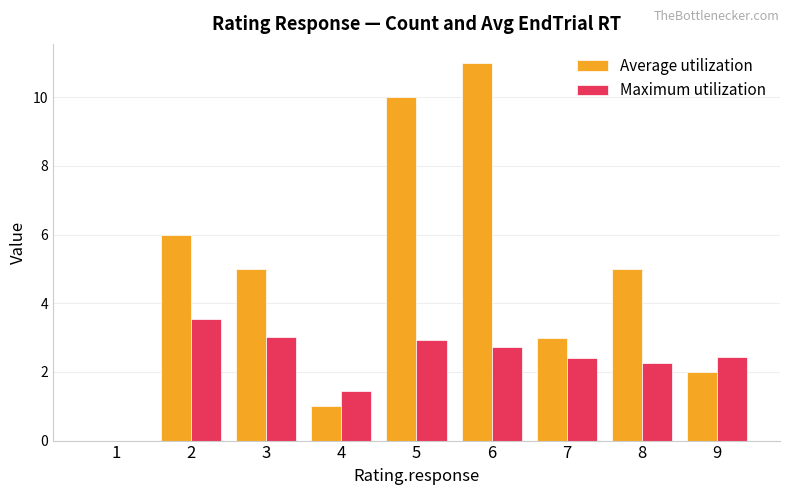

Reading left to right, extract all data points from this chart.

Average utilization: 1=0.0	2=6.0	3=5.0	4=1.0	5=10.0	6=11.0	7=3.0	8=5.0	9=2.0
Maximum utilization: 1=0.0	2=3.5	3=3.0	4=1.4	5=2.9	6=2.7	7=2.4	8=2.3	9=2.4